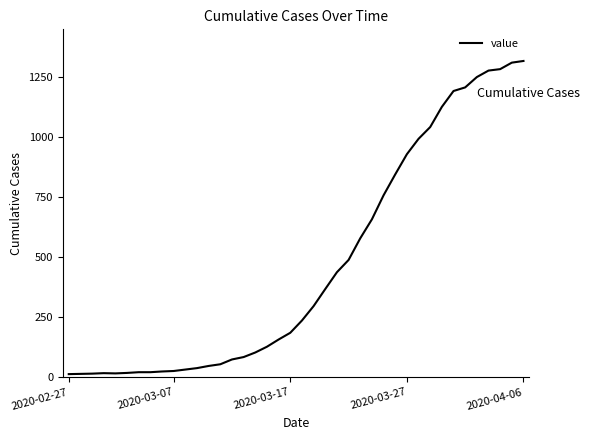

What is the maximum value shown in the chart?

1316